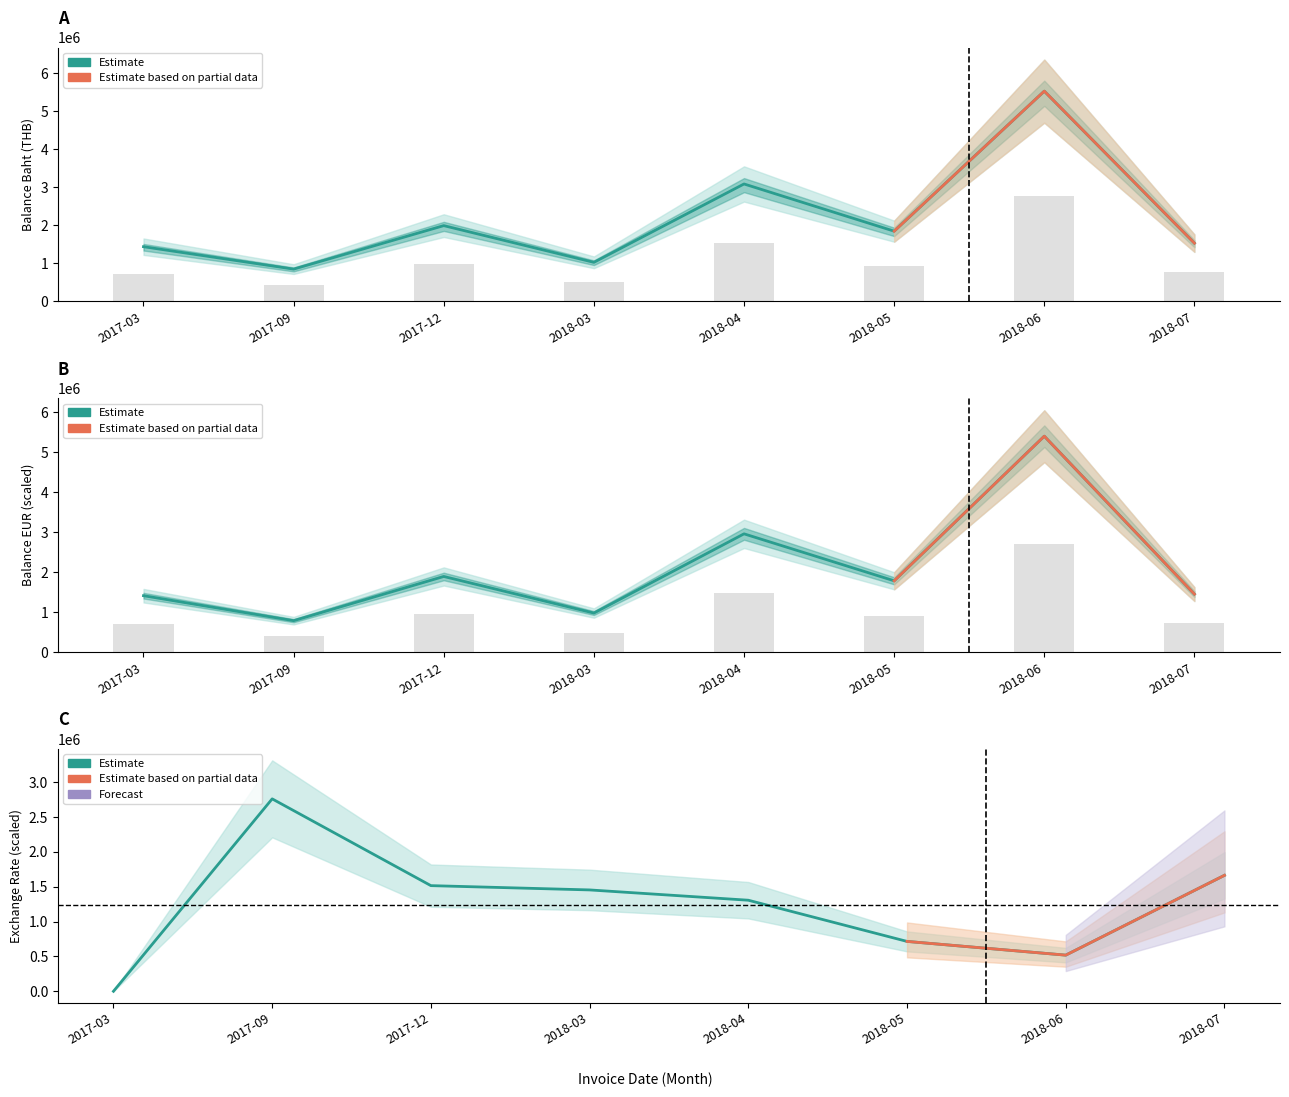

How many categories are shown in the chart?

8